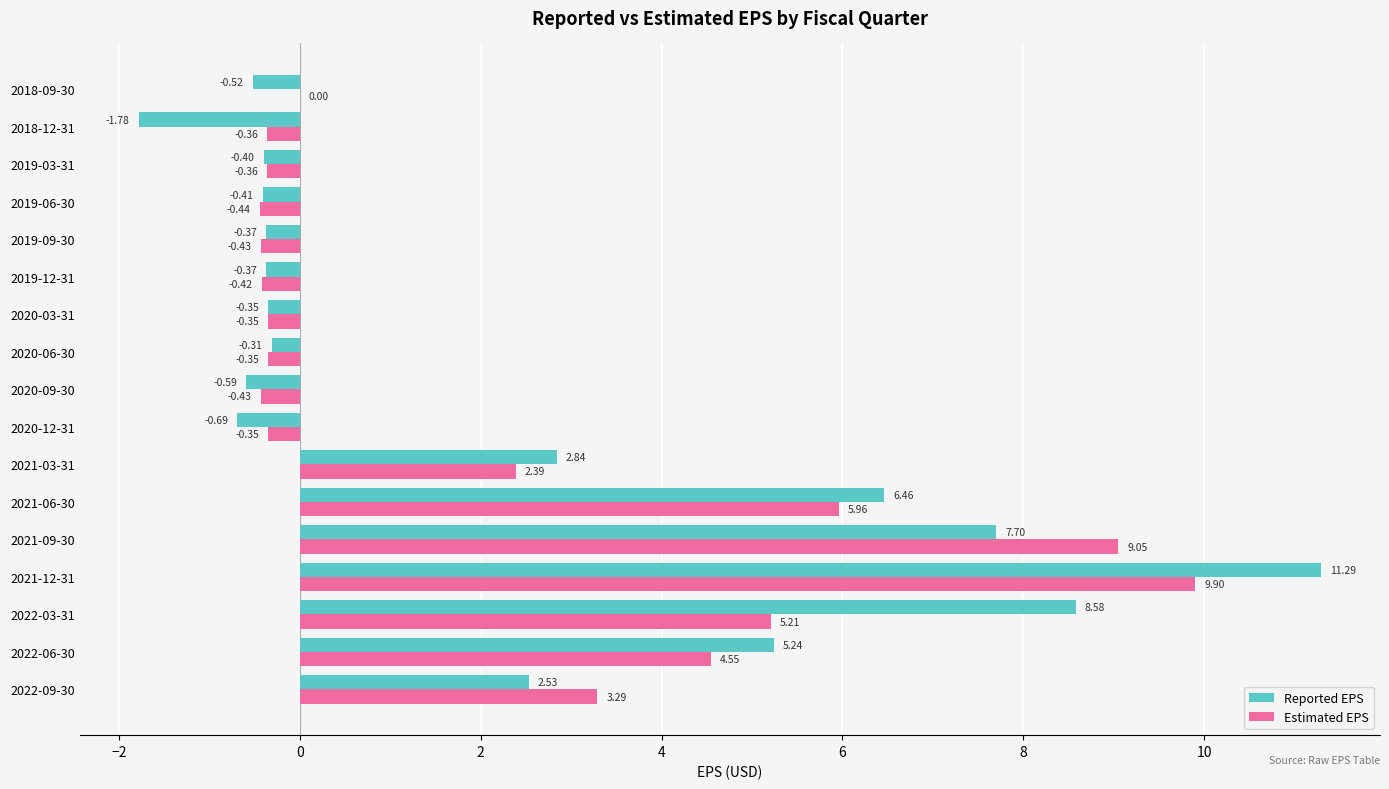

Between 2021-12-31 and 2020-12-31, which series saw the biggest shift?

Reported EPS